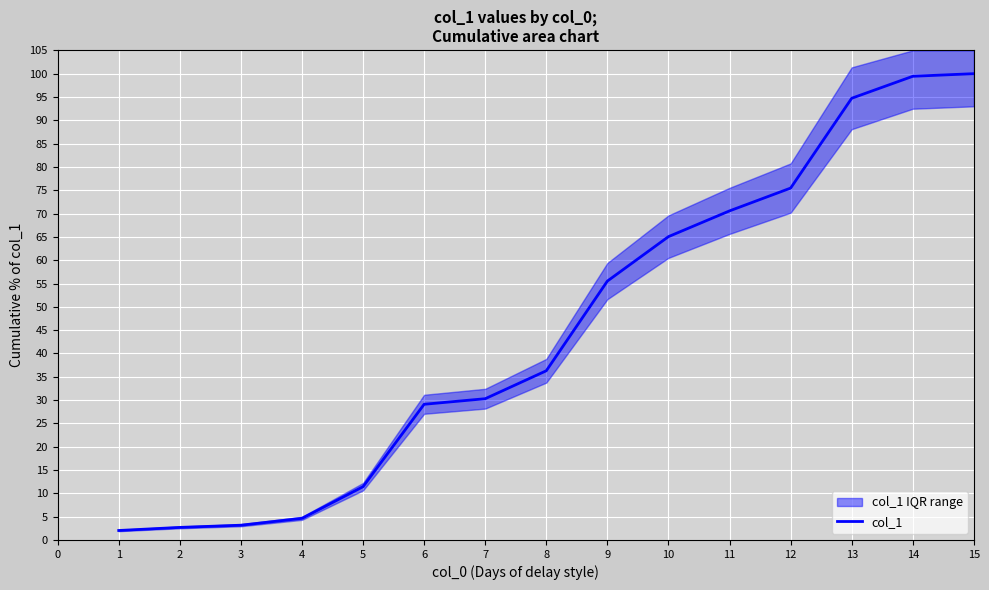

The value of col_1 at 8 is 36.3. True or false?

True